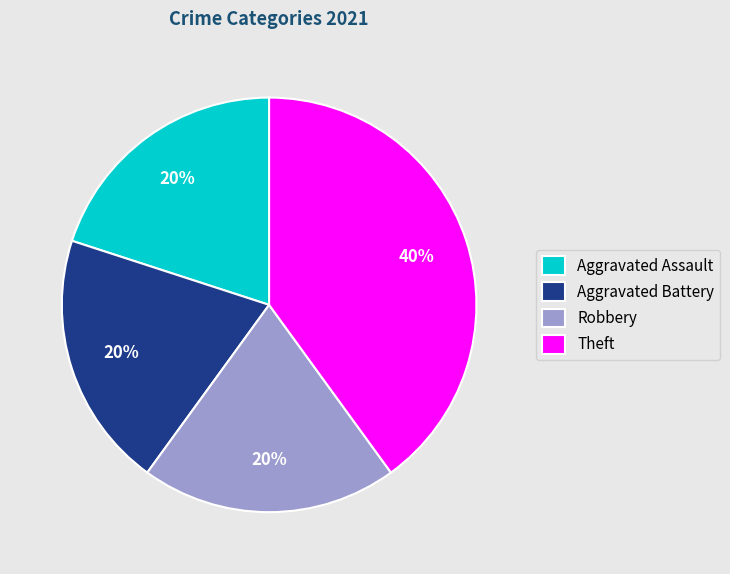

Is the sum of Aggravated Battery and Robbery greater than half?

No